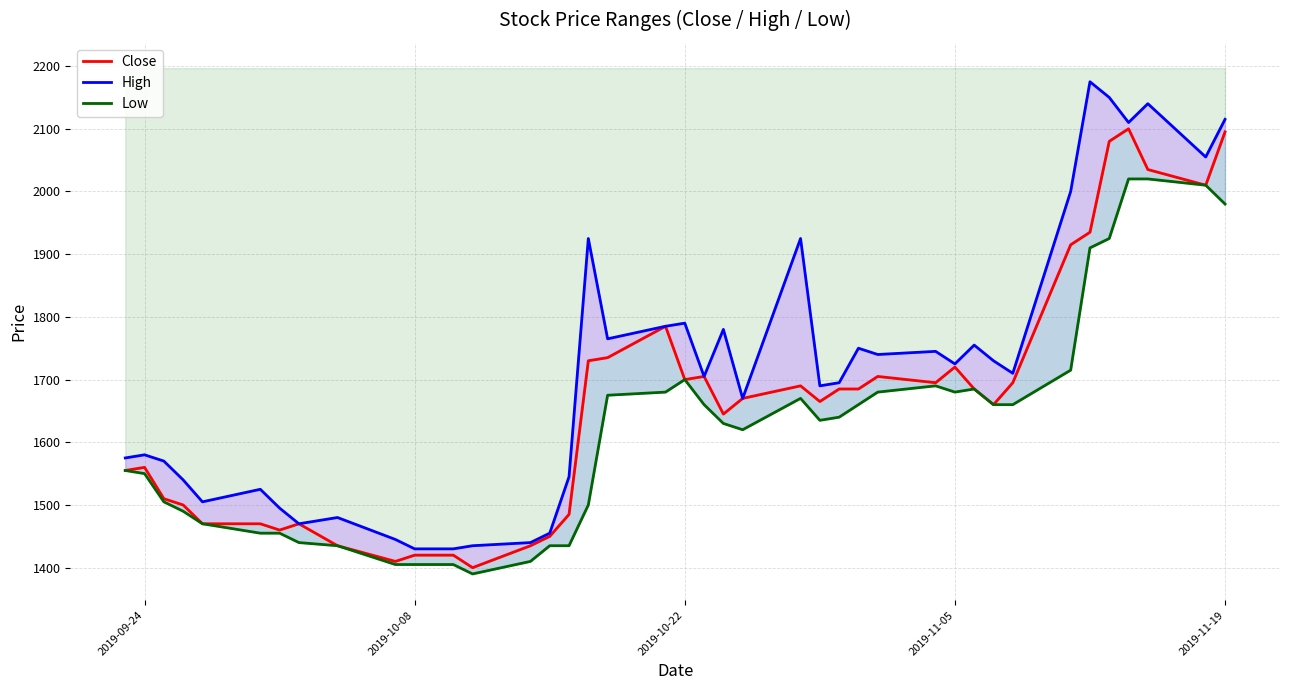

The value at 20 is 659. True or false?

False